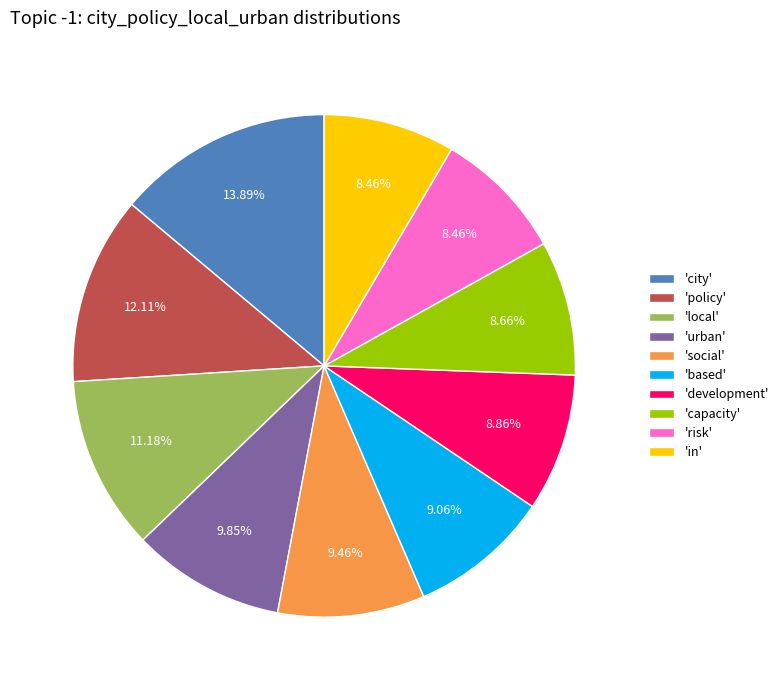

Combined, do 'capacity' and 'social' account for over 50%?

No